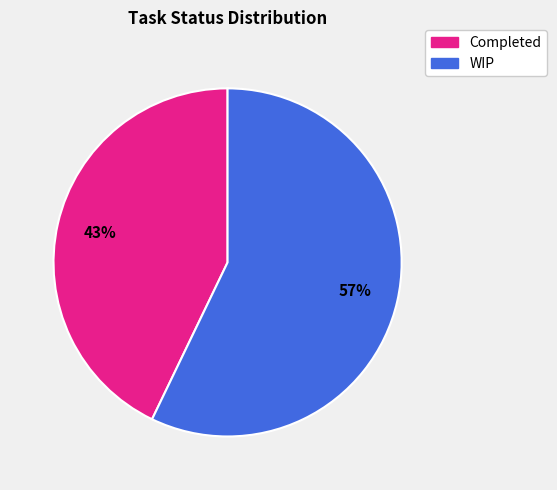

To the nearest percent, what is the combined percentage of Completed and WIP?

100%